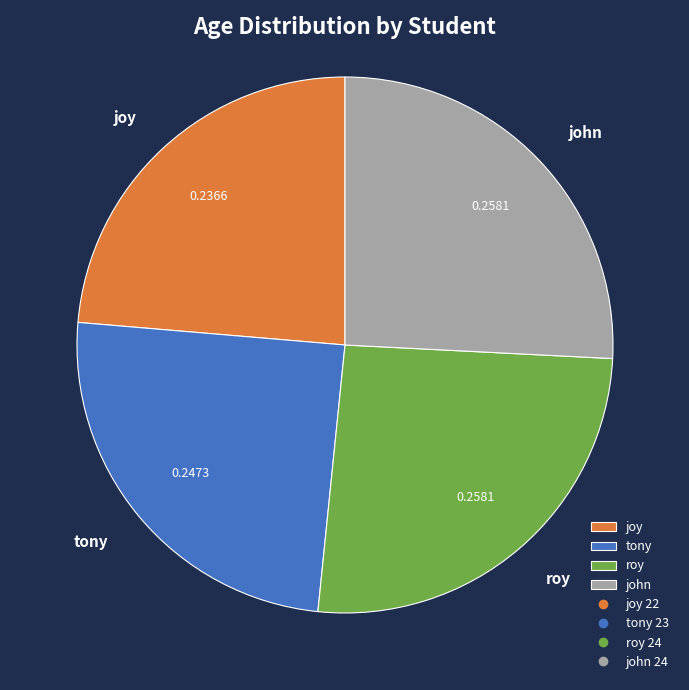

Approximately how many times larger is the value at tony compared to roy?

1.0